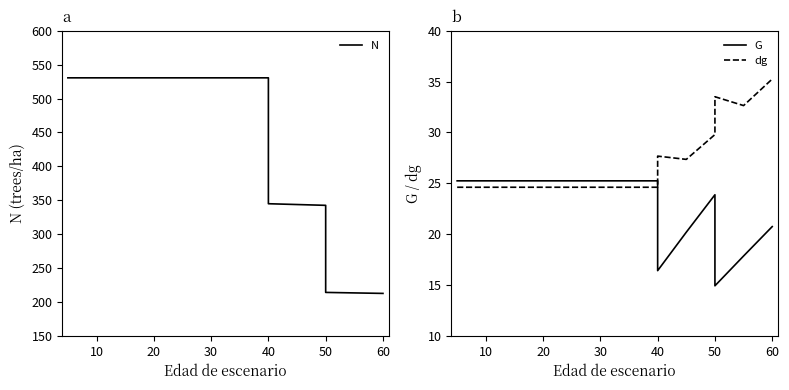

The value of dg at 50 is 49.7. True or false?

False